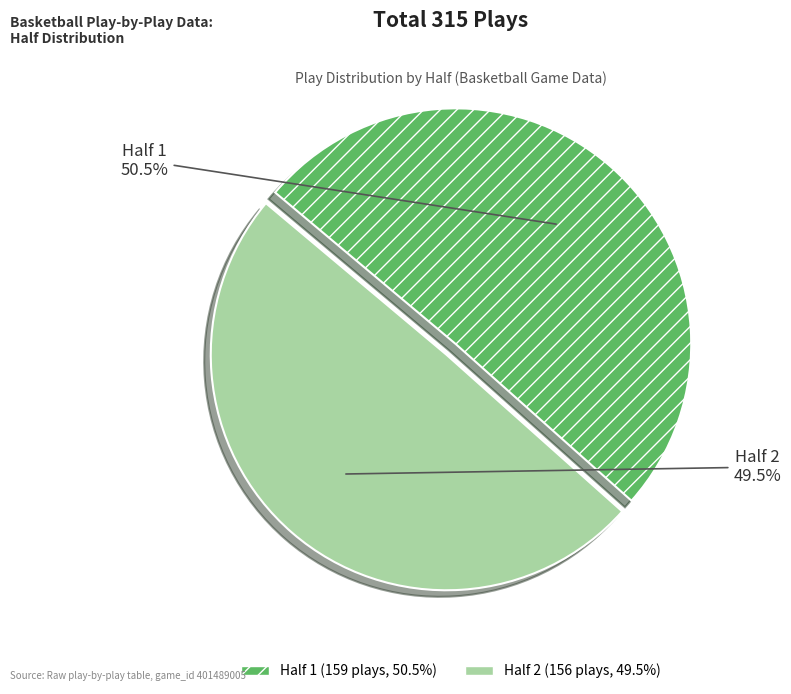

How many segments does this pie chart have?

2